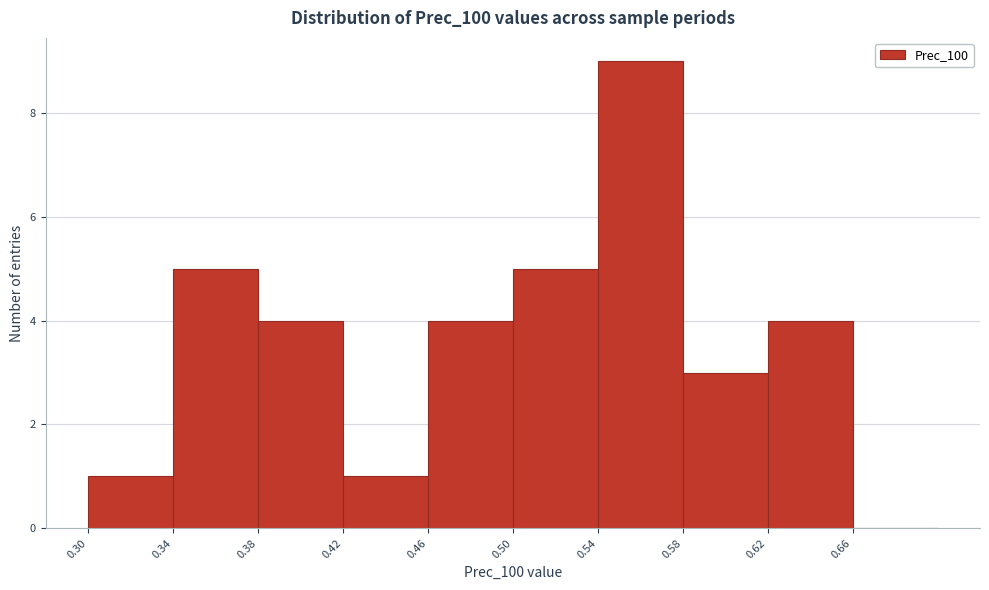

Which range on the x-axis has the tallest bar?

0.54 to 0.58